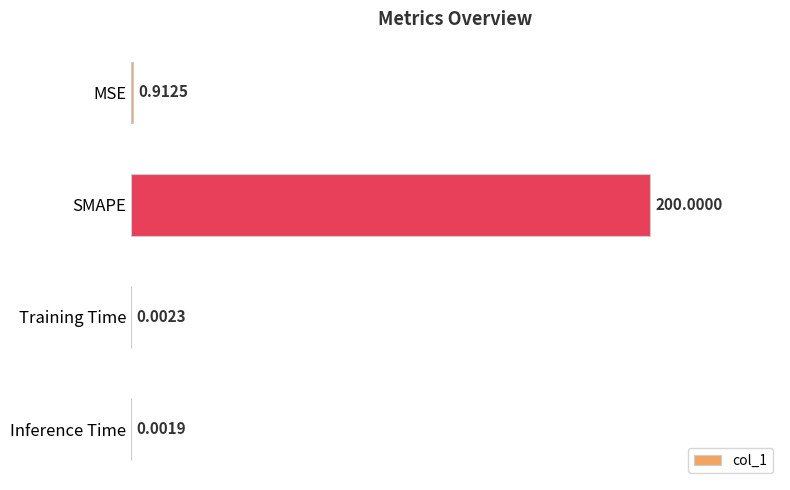

What is the sum of all values?

200.9